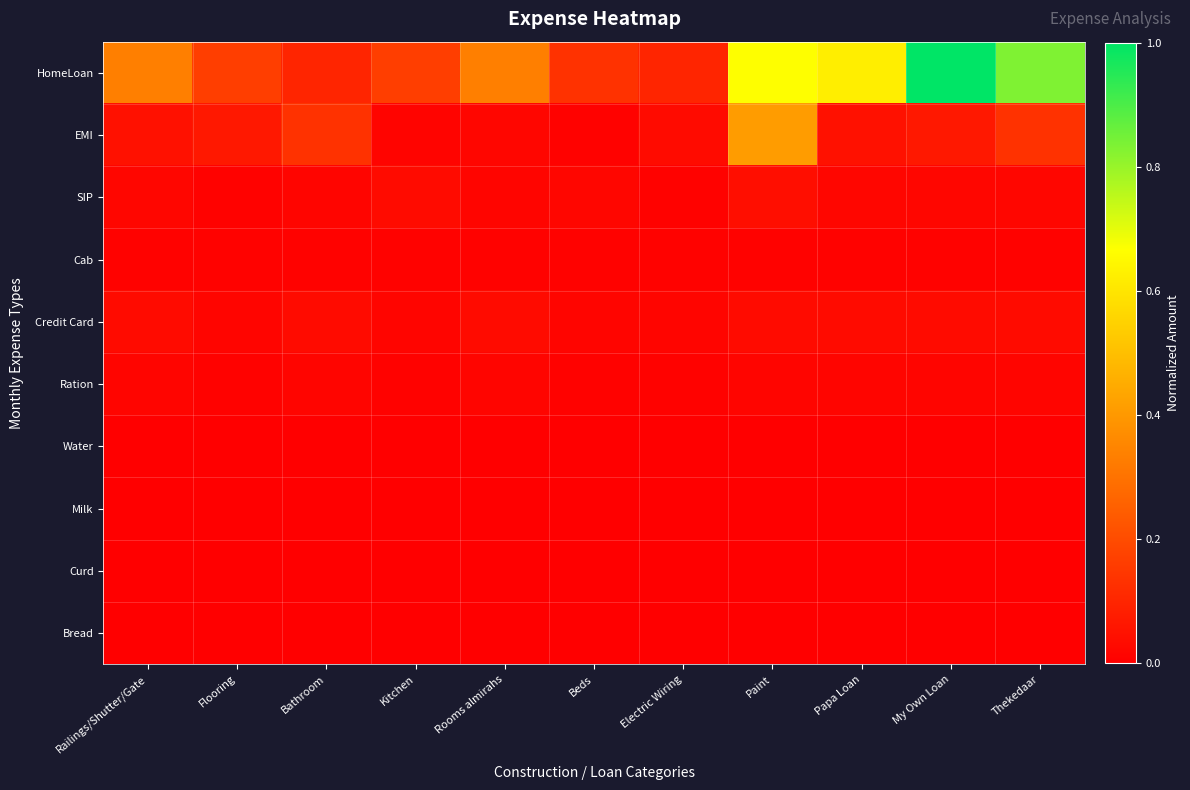

Rank the series by their maximum value, from highest to lowest.

HomeLoan, EMI, SIP, Credit Card, Ration, Cab, Milk, Water, Curd, Bread